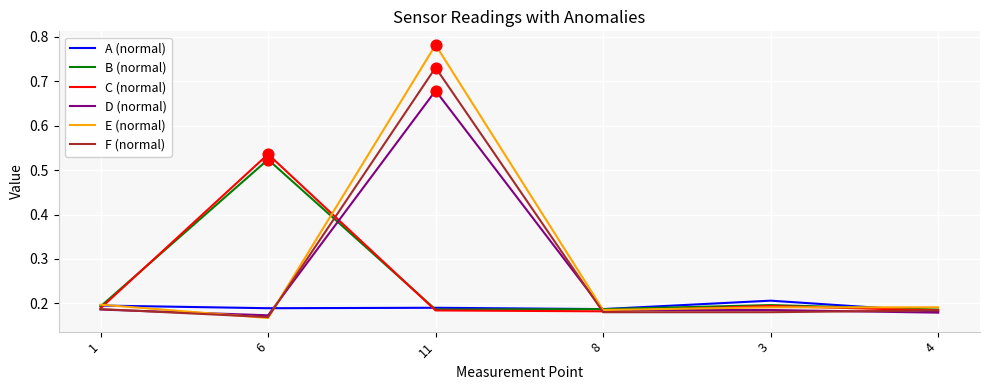

Which series has the largest total across all categories?

E (normal)